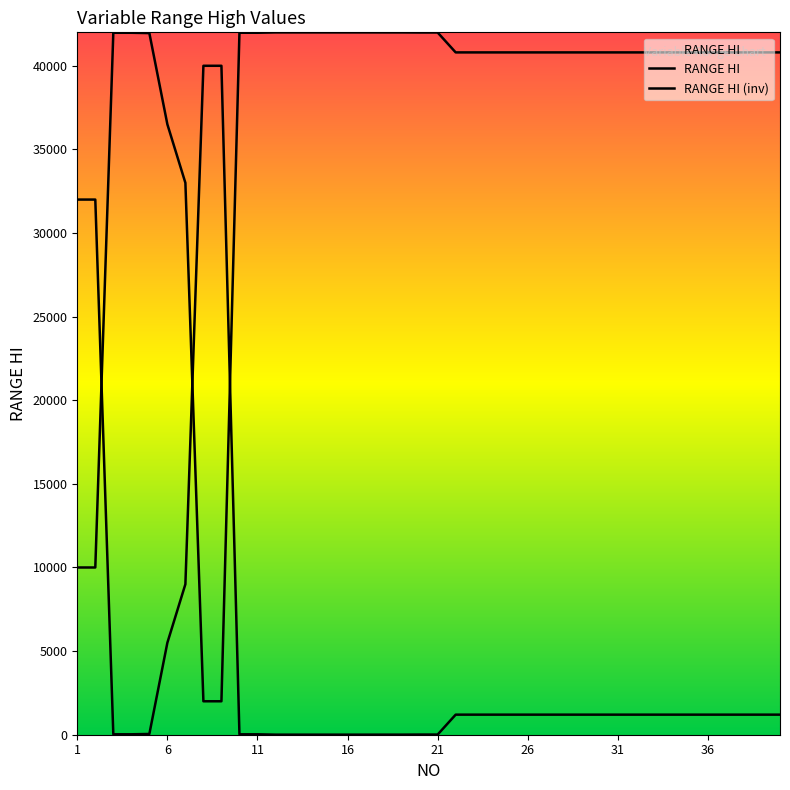

Which series has the largest range (max minus min)?

RANGE HI